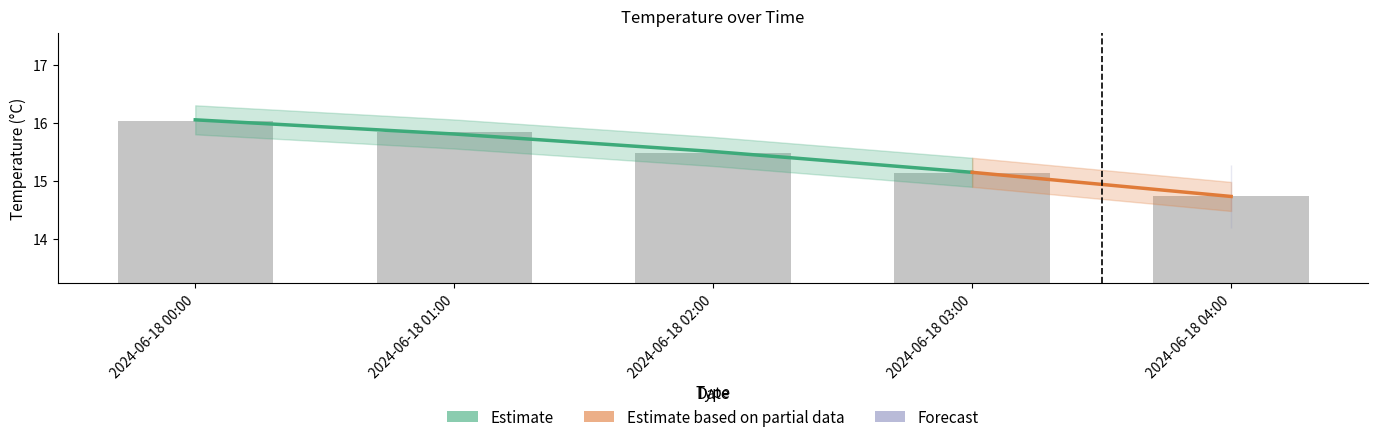

List the labels in order of value, smallest first.

2024-06-18 04:00, 2024-06-18 03:00, 2024-06-18 02:00, 2024-06-18 01:00, 2024-06-18 00:00